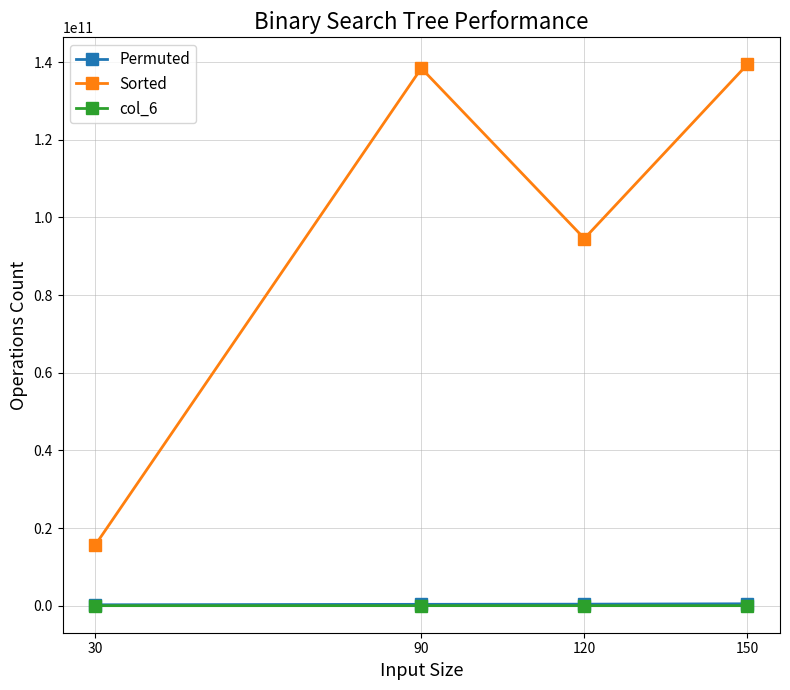

What is the lowest value of the Sorted series?

15614002144